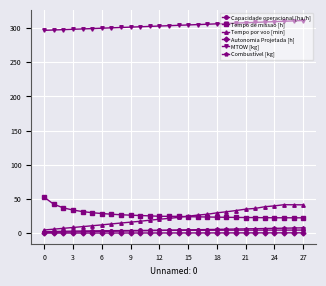

Is this an area chart (filled region under the line)?

No